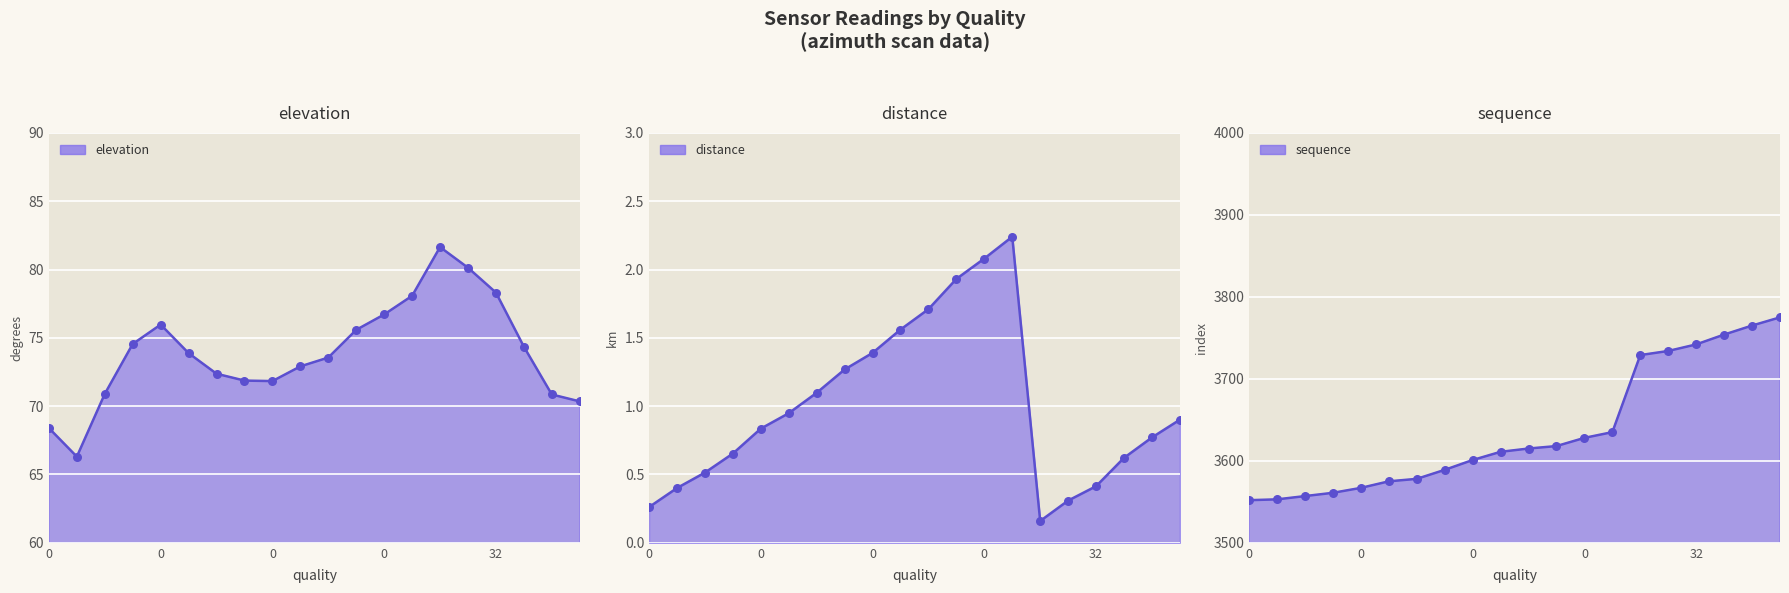

Which series reaches the maximum Y coordinate?

sequence